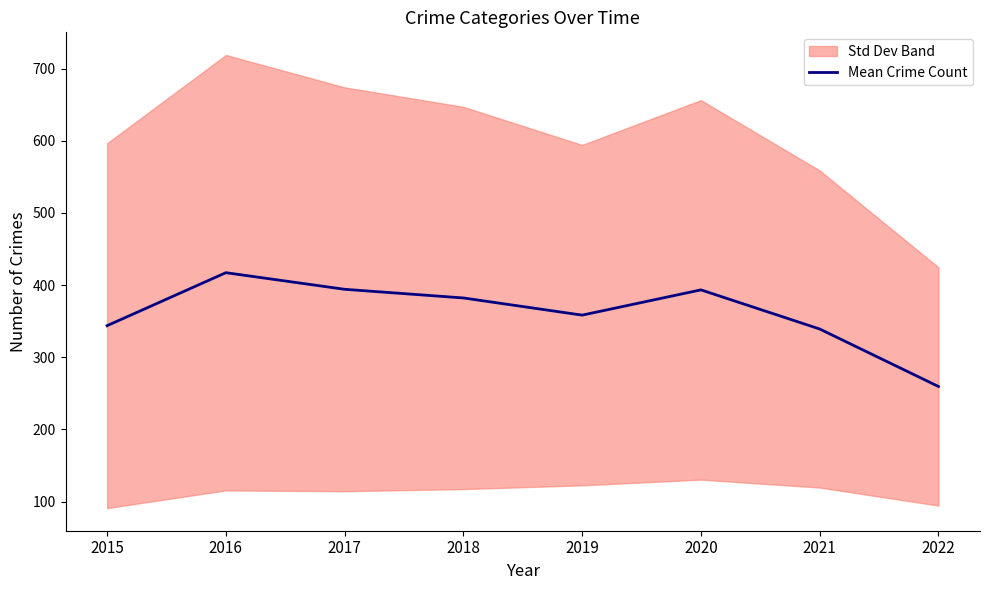

Where is the first local minimum?

2019